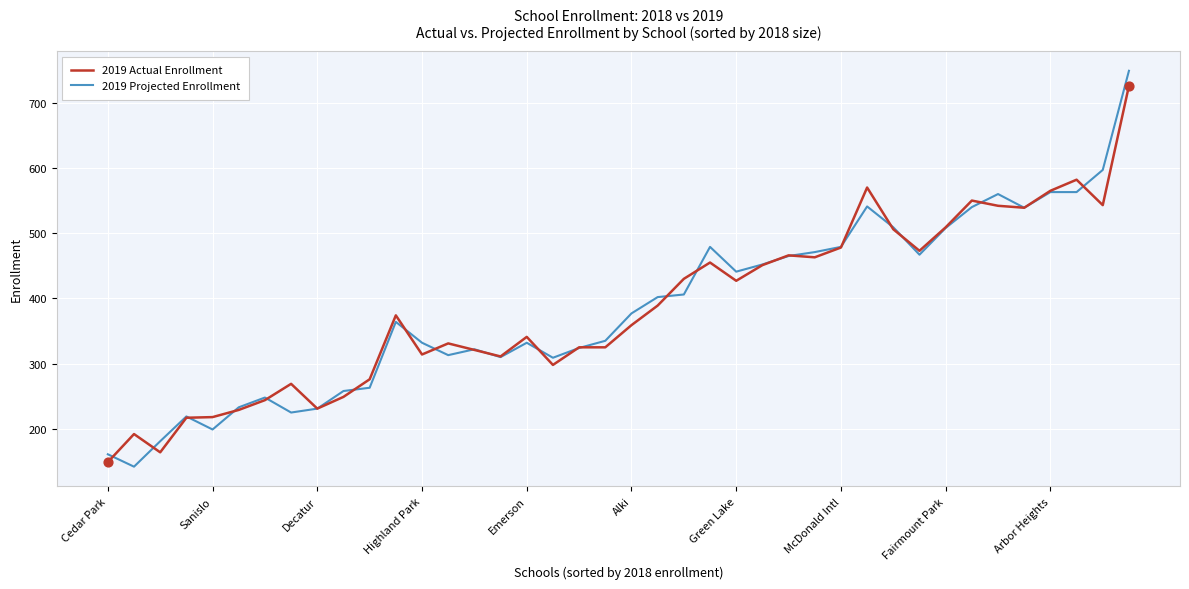

What are all the series names shown in the legend?

2019 Actual Enrollment, 2019 Projected Enrollment